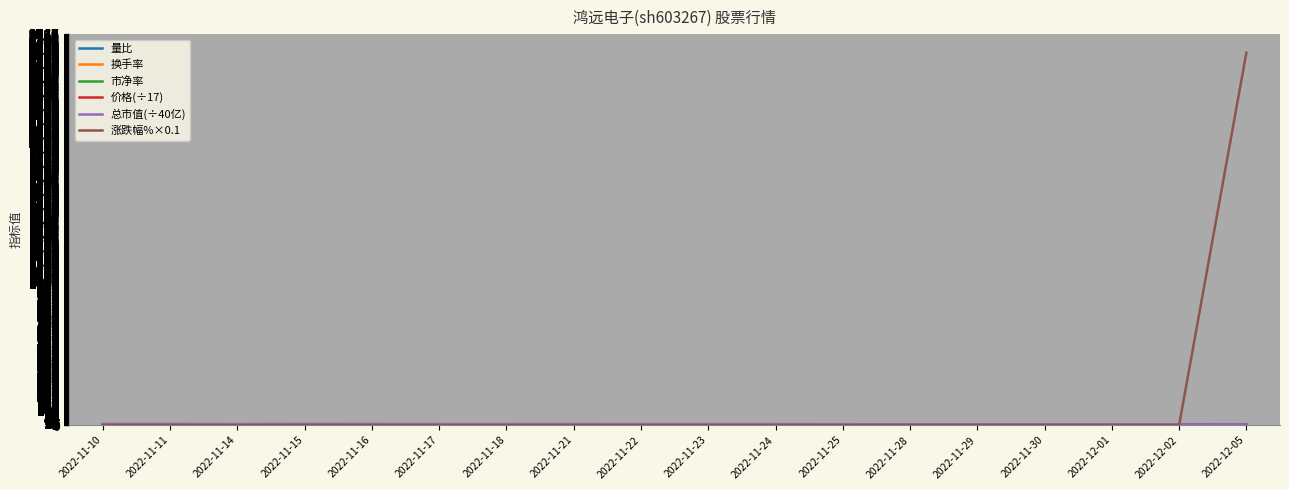

Does the chart display data point markers on the line(s)?

No